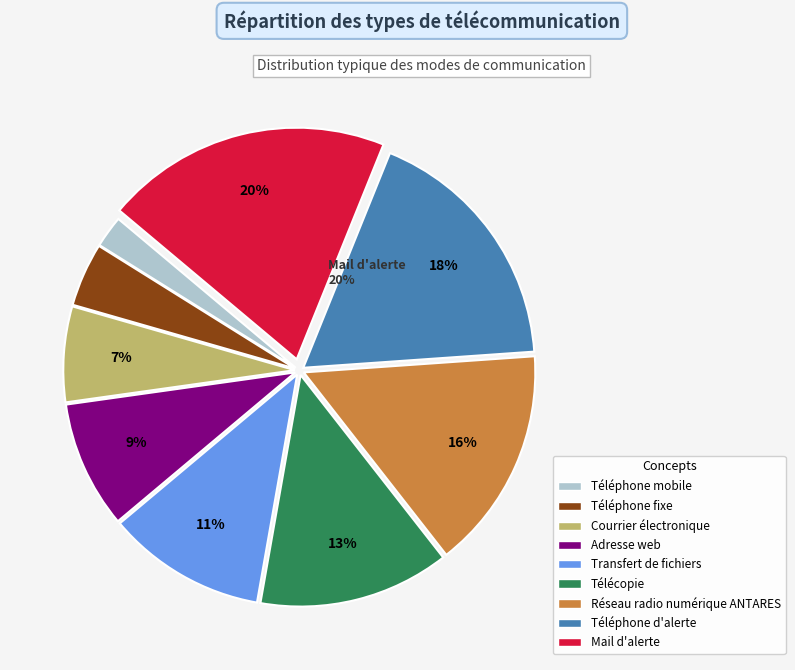

Which category has the biggest portion of the pie?

Mail d'alerte